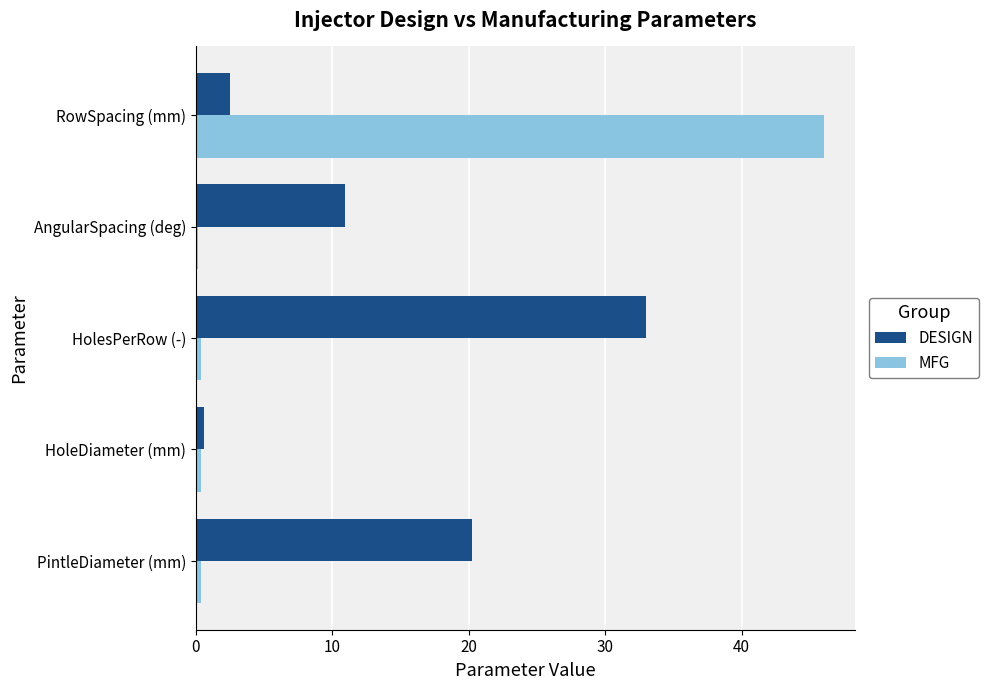

The DESIGN series shows 33.0 at HolesPerRow (-). True or false?

True